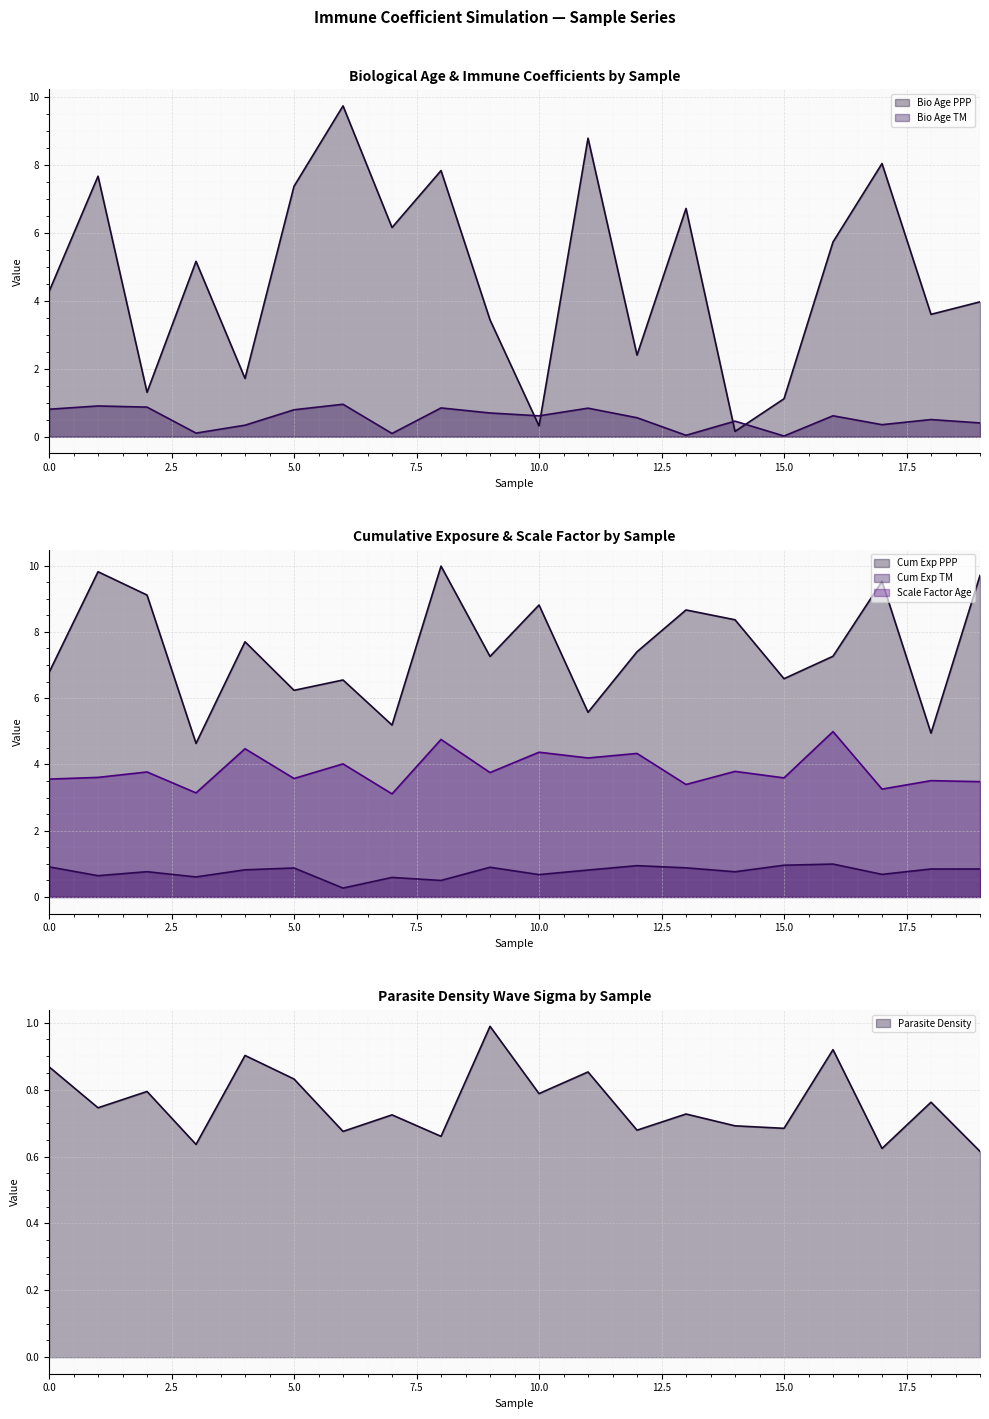

Reading left to right, list all the values displayed in this chart.

Bio_Age_PPP: 4.3	7.7	1.3	5.2	1.7	7.4	9.7	6.2	7.8	3.4	0.3	8.8	2.4	6.7	0.2	1.1	5.7	8.0	3.6	4.0
Bio_Age_TM: 0.8	0.9	0.9	0.1	0.3	0.8	1.0	0.1	0.8	0.7	0.6	0.8	0.6	0.0	0.5	0.0	0.6	0.4	0.5	0.4
Cum_Exp_PPP: 6.8	9.8	9.1	4.6	7.7	6.2	6.5	5.2	10.0	7.3	8.8	5.6	7.4	8.7	8.4	6.6	7.3	9.5	4.9	9.7
Cum_Exp_TM: 0.9	0.6	0.8	0.6	0.8	0.9	0.3	0.6	0.5	0.9	0.7	0.8	0.9	0.9	0.8	1.0	1.0	0.7	0.8	0.8
Scale_Factor_Age: 3.6	3.6	3.8	3.1	4.5	3.6	4.0	3.1	4.8	3.8	4.4	4.2	4.3	3.4	3.8	3.6	5.0	3.3	3.5	3.5
Parasite_Density: 0.9	0.7	0.8	0.6	0.9	0.8	0.7	0.7	0.7	1.0	0.8	0.9	0.7	0.7	0.7	0.7	0.9	0.6	0.8	0.6